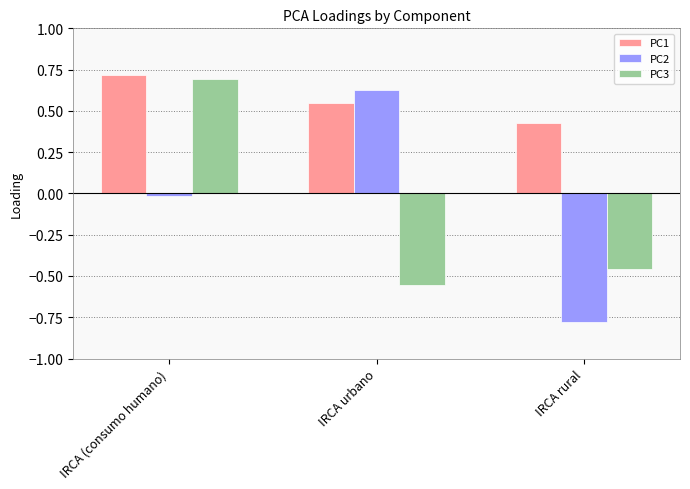

What are all the series names shown in the legend?

PC1, PC2, PC3